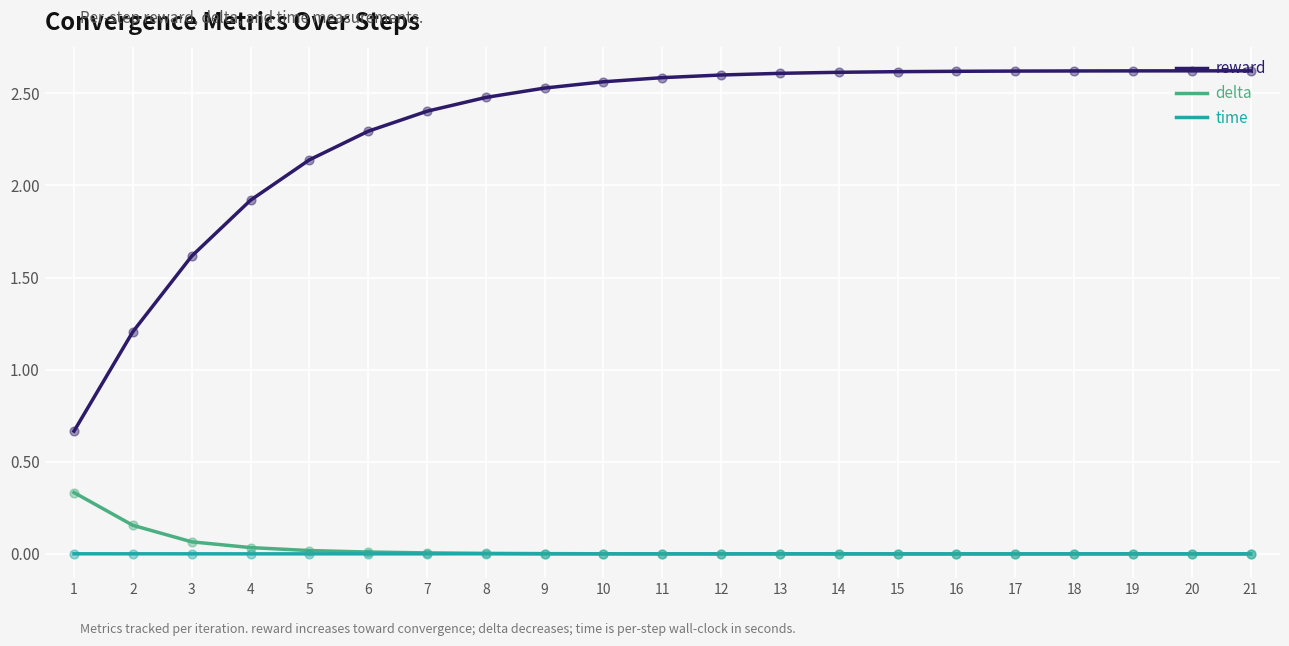

Is the value of delta at 10 greater than the value of reward at 4?

No